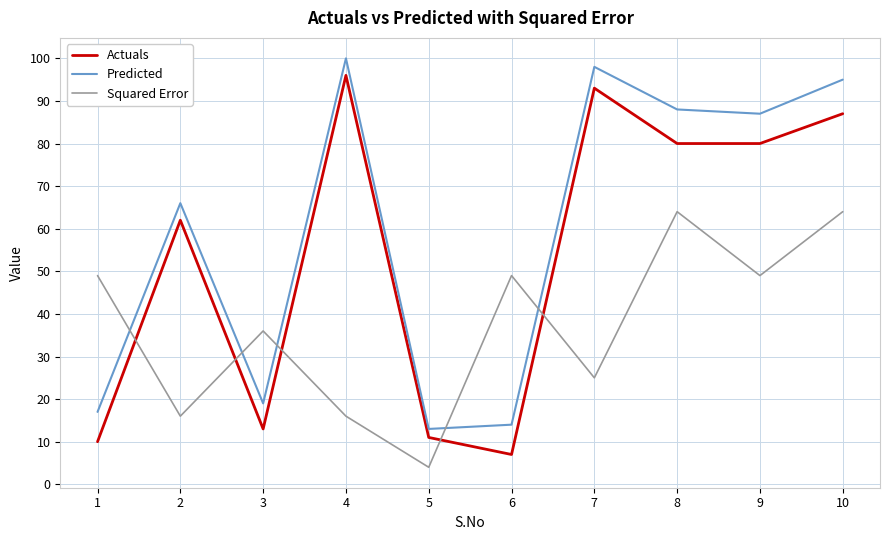

Where is the first local maximum for Predicted?

2